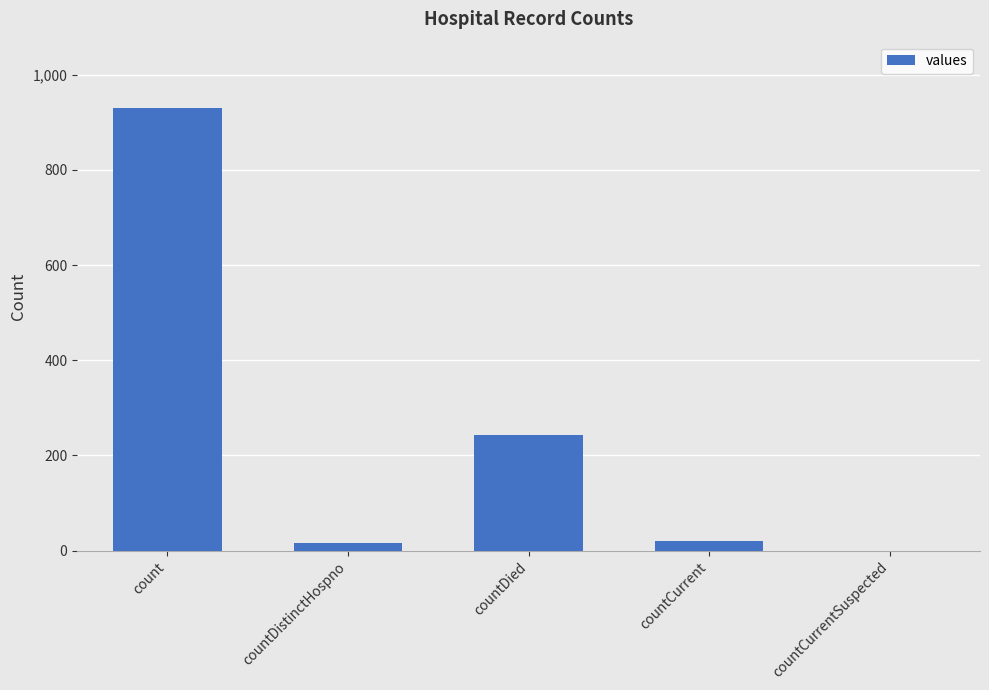

What value does the data have at countDistinctHospno?

16